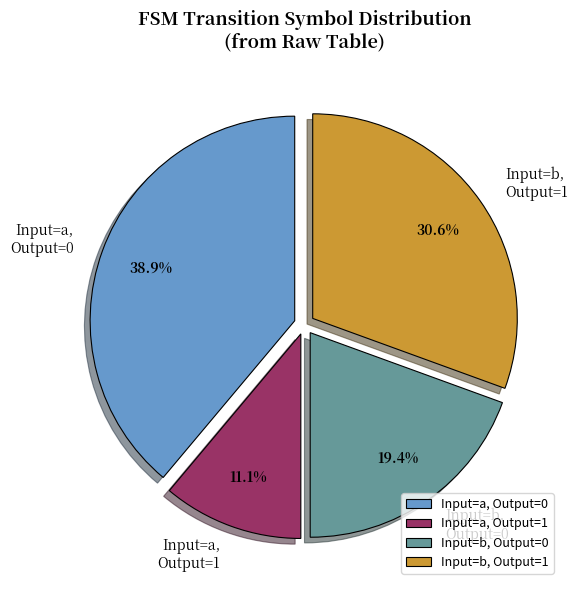

How much of the chart is everything except Input=b, Output=0?

80.6%